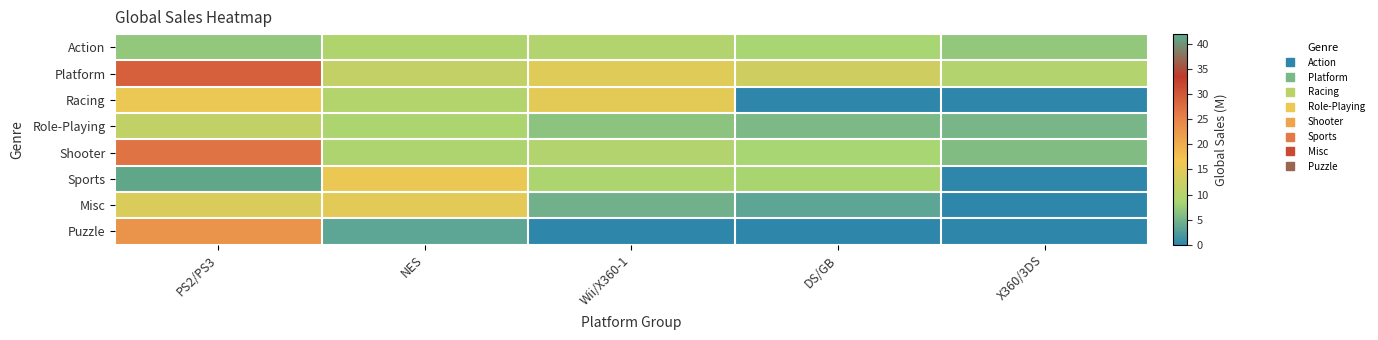

At how many categories does at least one series exceed 12?

4